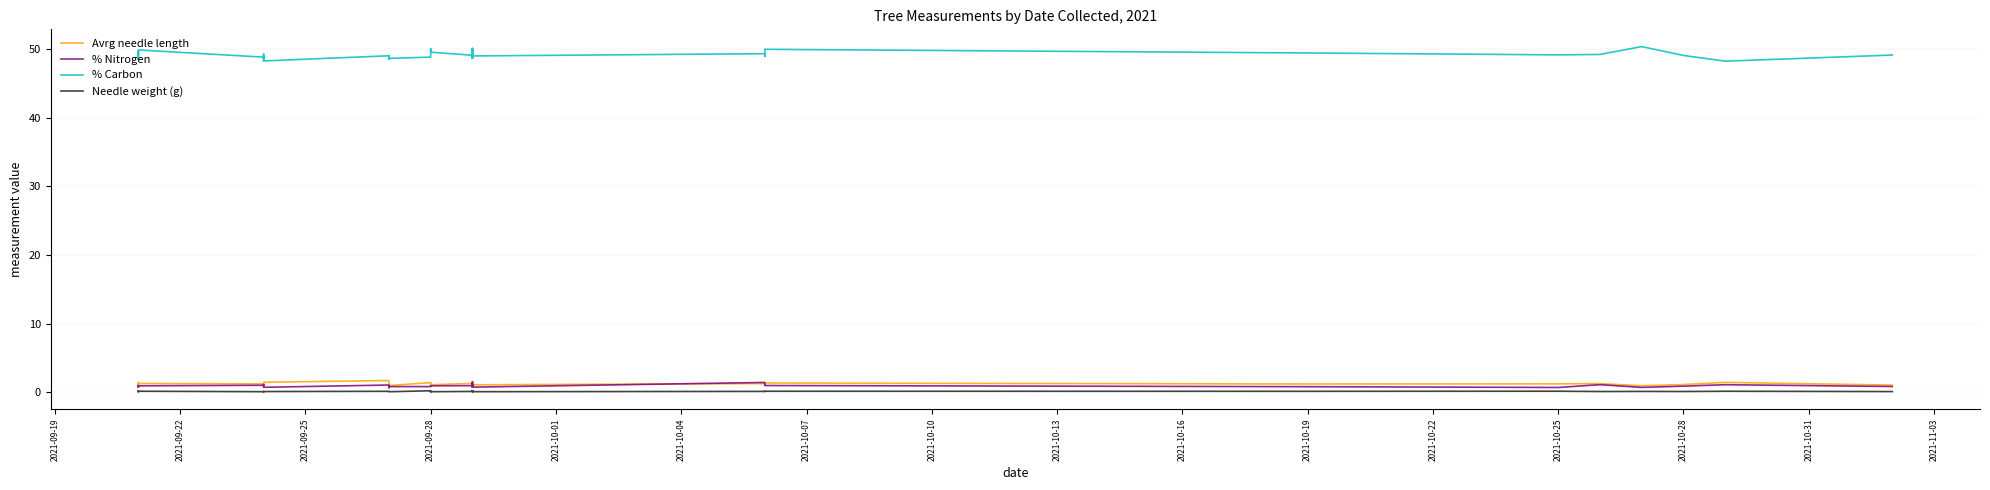

Is the value of Needle weight (g) at 31 greater than the value of % Carbon at 39?

No